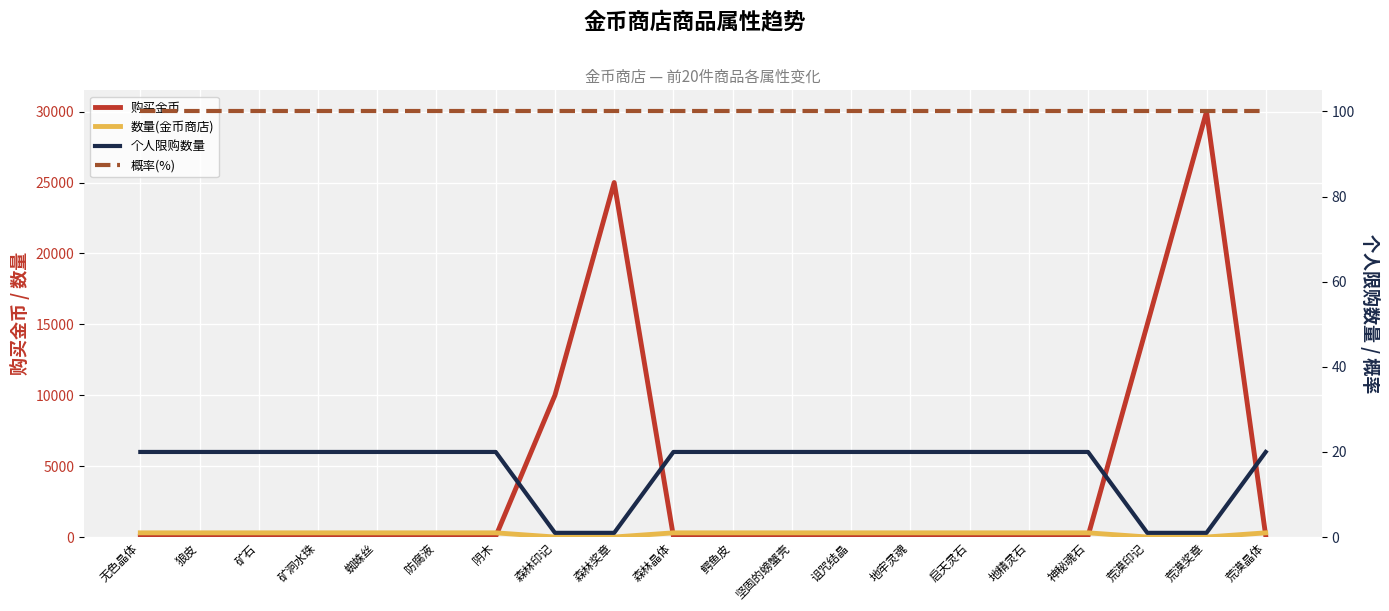

What is the value of the 概率(%) point at the 3rd from the left?

100